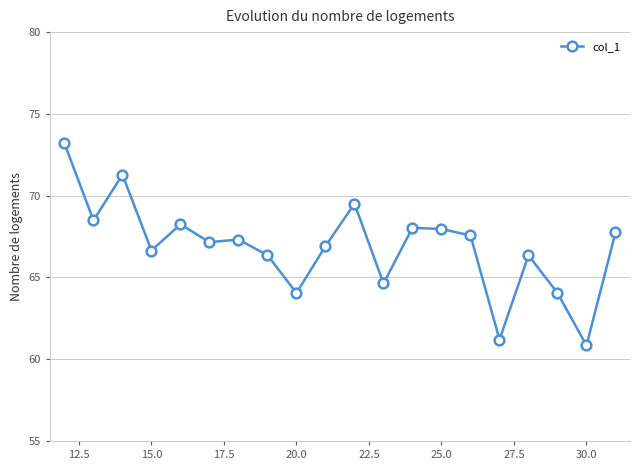

True or false: the data has more than 0 interior local peaks.

True